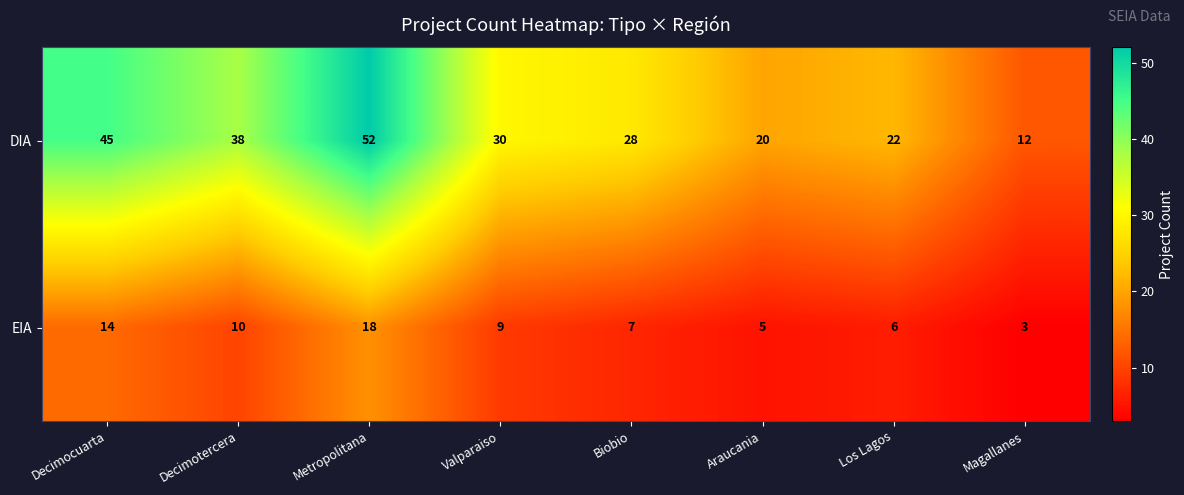

Is the value of DIA at Araucania greater than the value of EIA at Los Lagos?

Yes